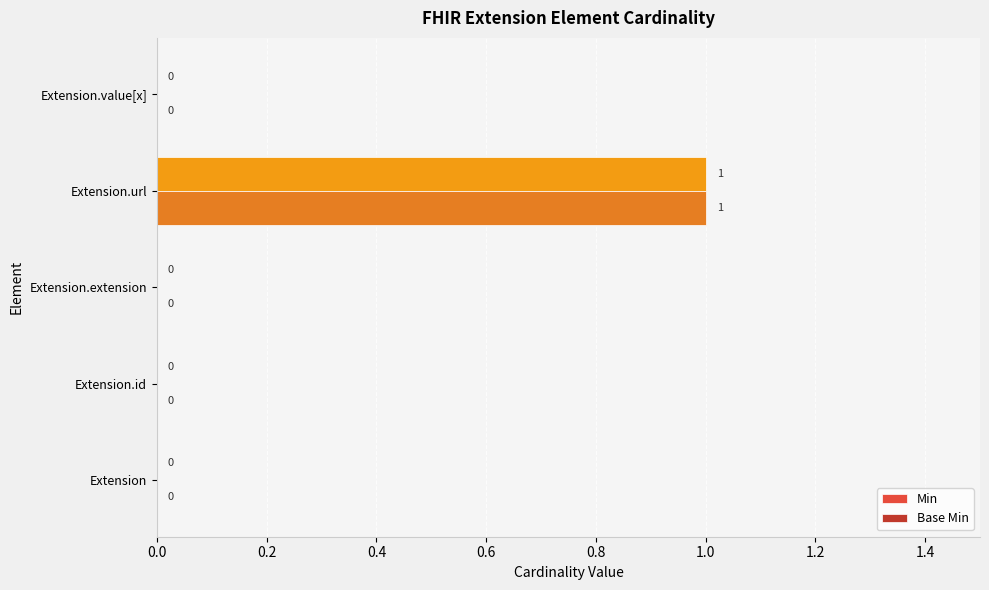

At which category is the sum across all series the highest?

Extension.url